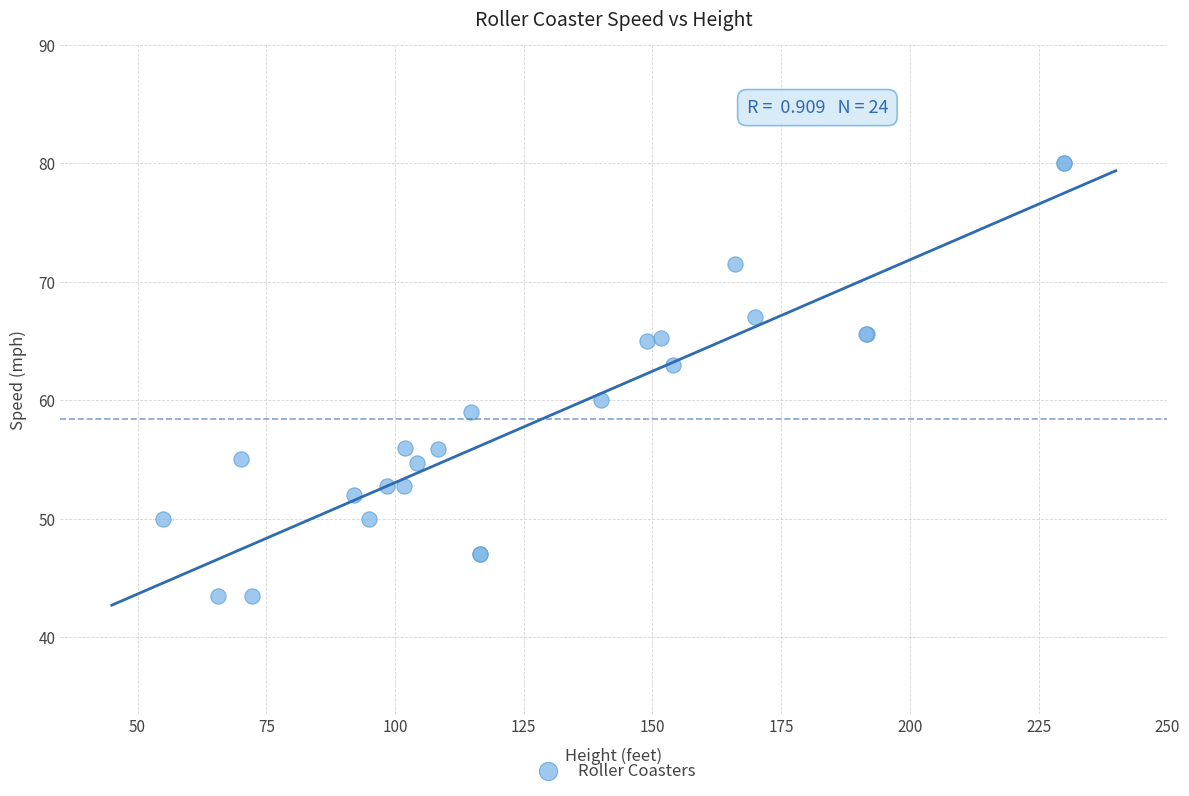

What Y value in the scatter plot is closest to 61?

60.0